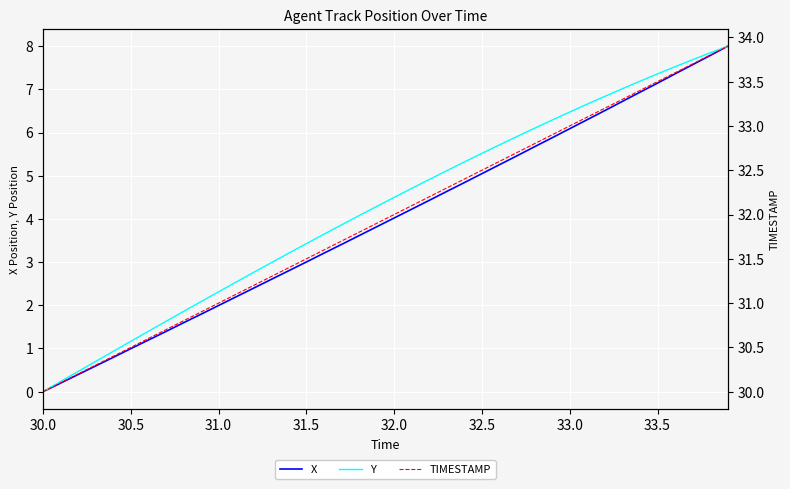

True or false: TIMESTAMP and X intersect in this chart.

False